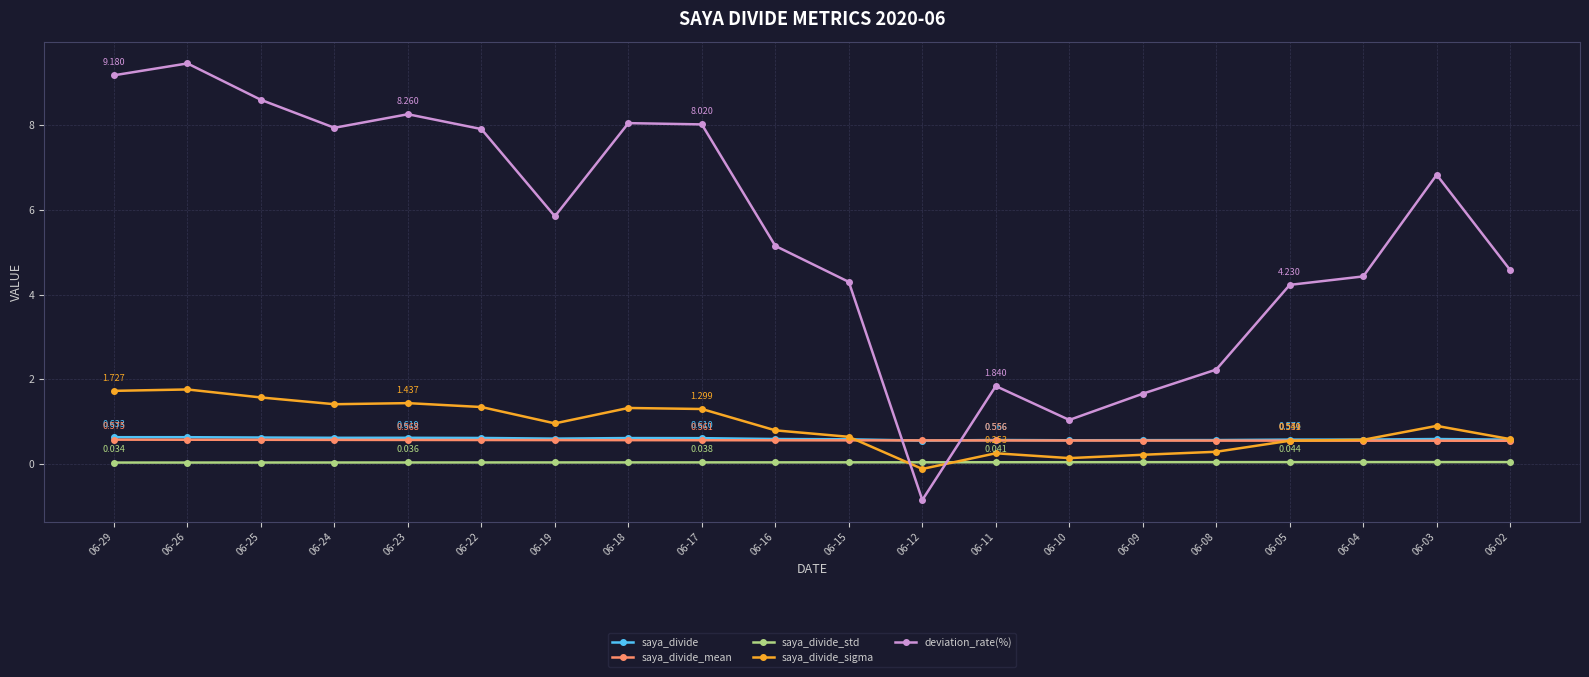

Which series changed the most between 06-26 and 06-10?

deviation_rate(%)